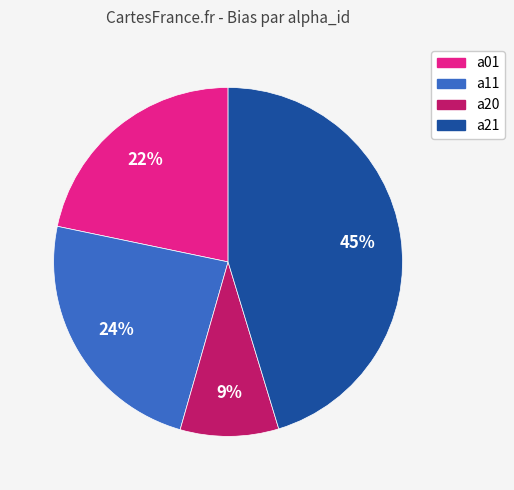

What is the smallest slice in the pie chart?

a20